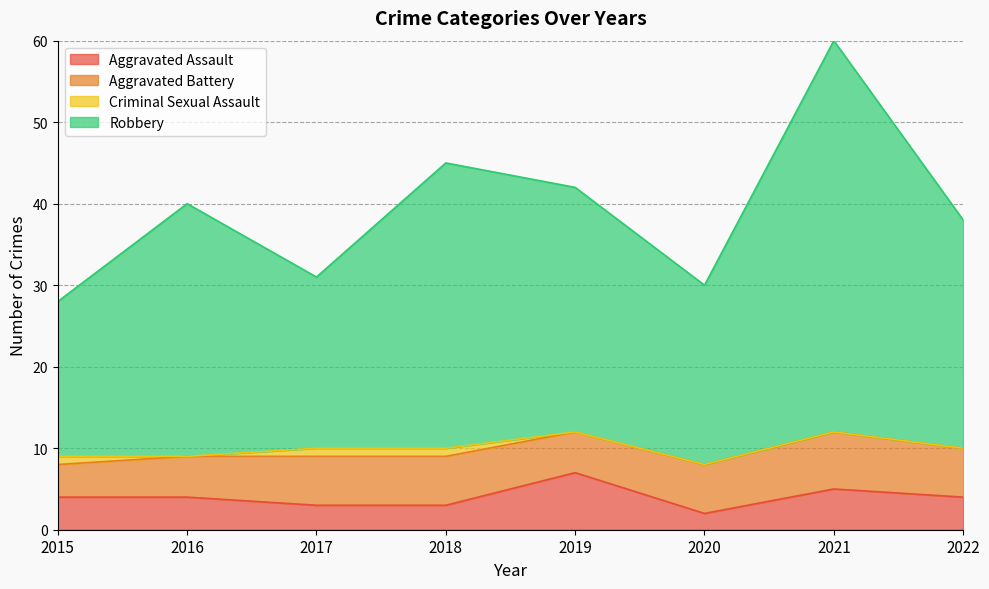

Between 2017 and 2016, which is larger?

2016